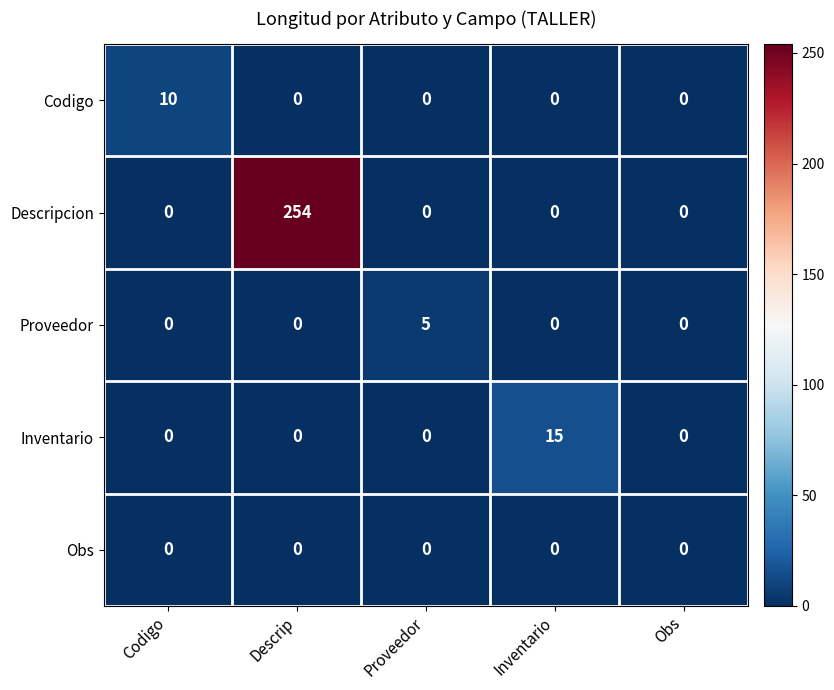

How many values in Descripcion are above zero?

1